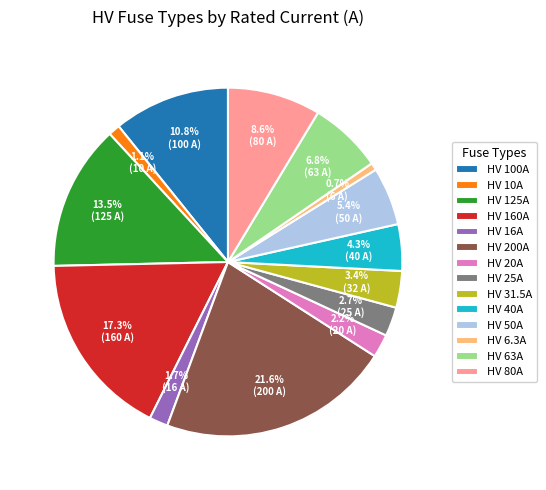

Which has a higher value, HV 200A or HV 20A?

HV 200A